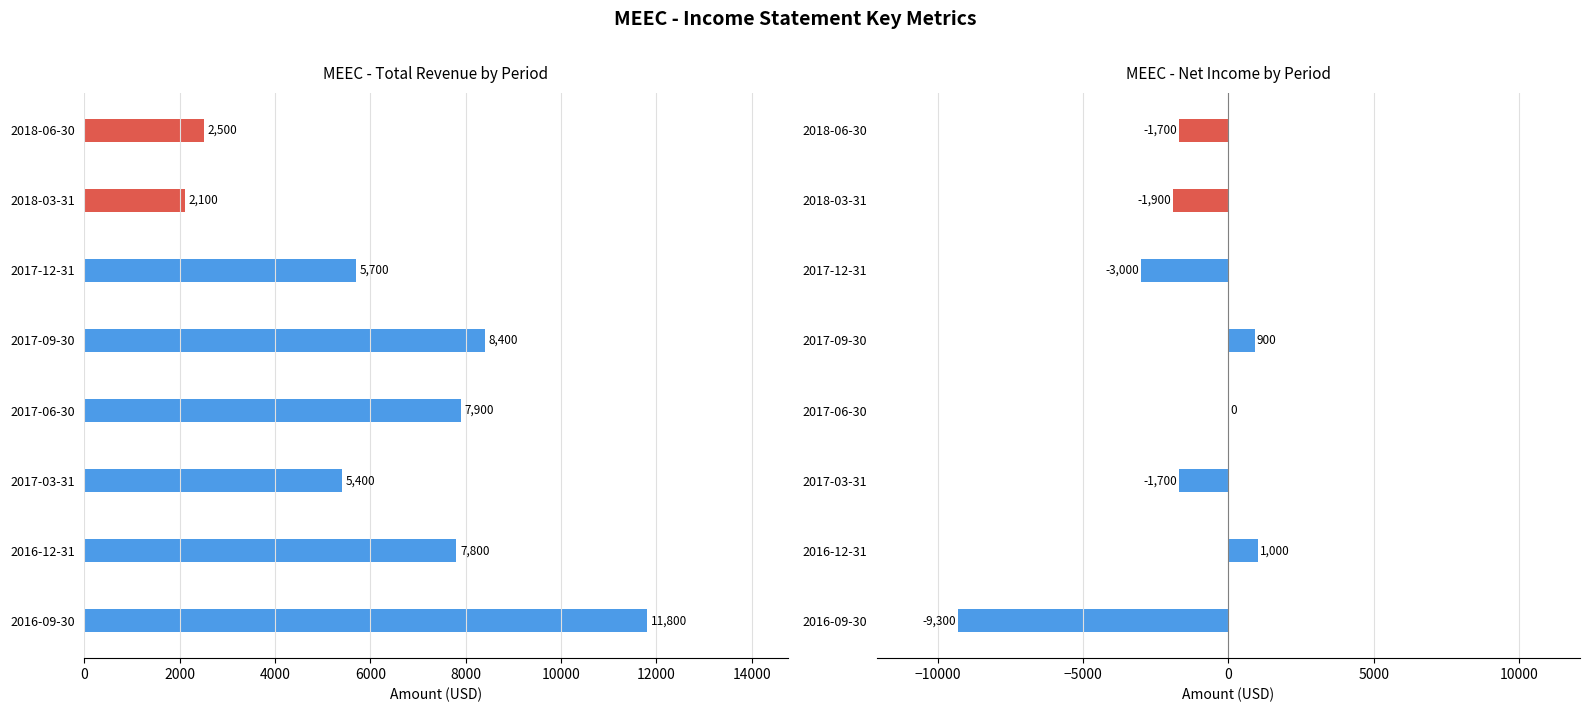

At 2017-03-31, list the series in order from smallest to largest.

Net Income, Total Revenue